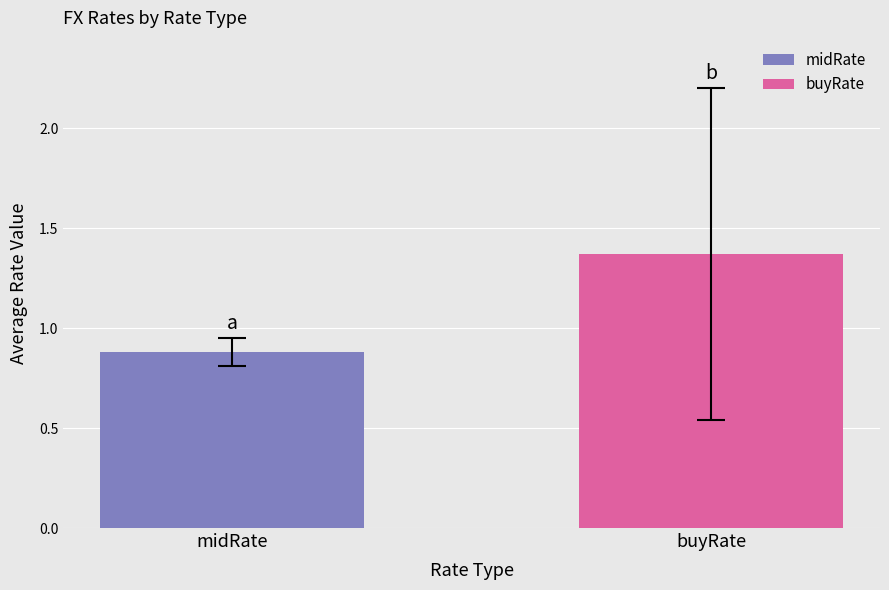

What is the lowest value of the midRate series?

0.9